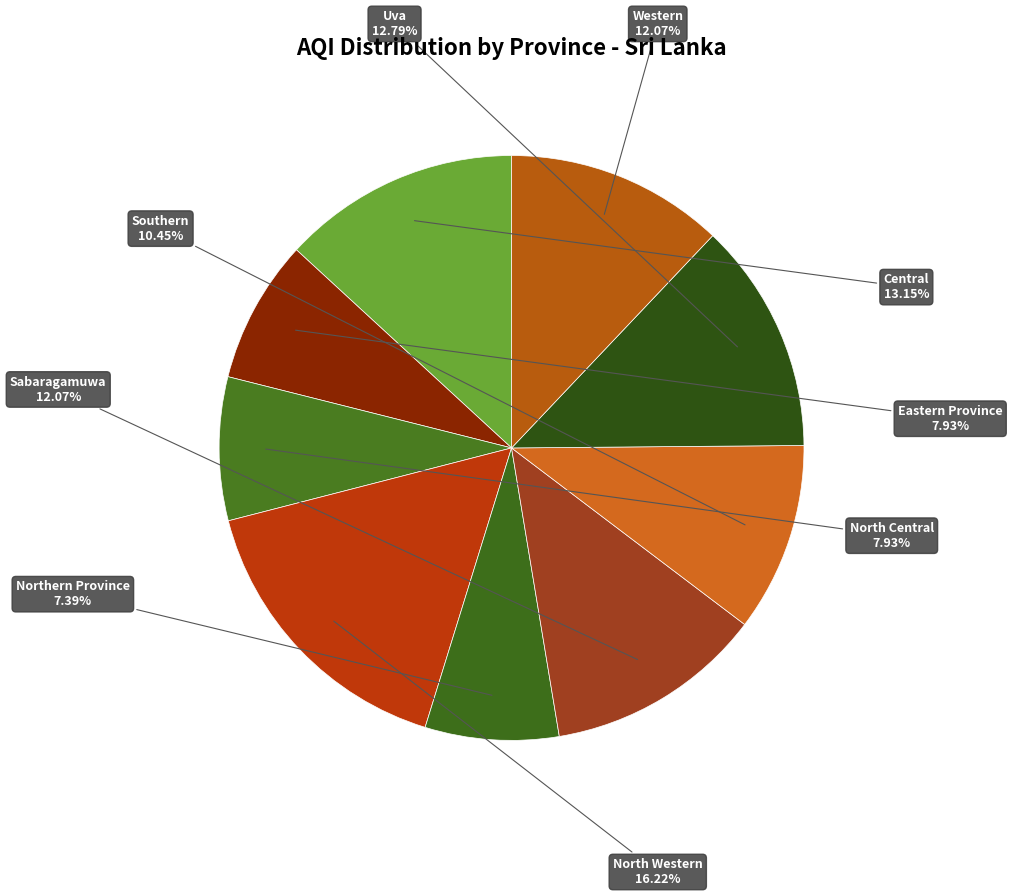

Count the number of slices in the pie.

9